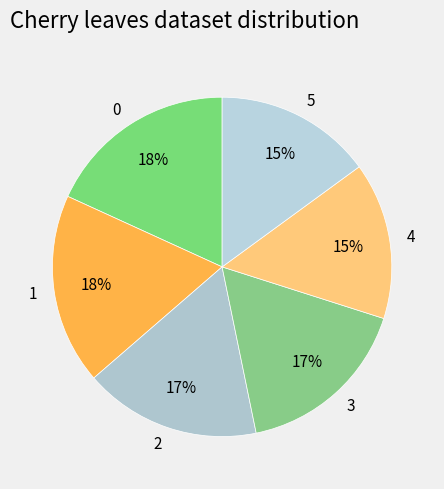

The 1 slice represents 31% of the pie. True or false?

False